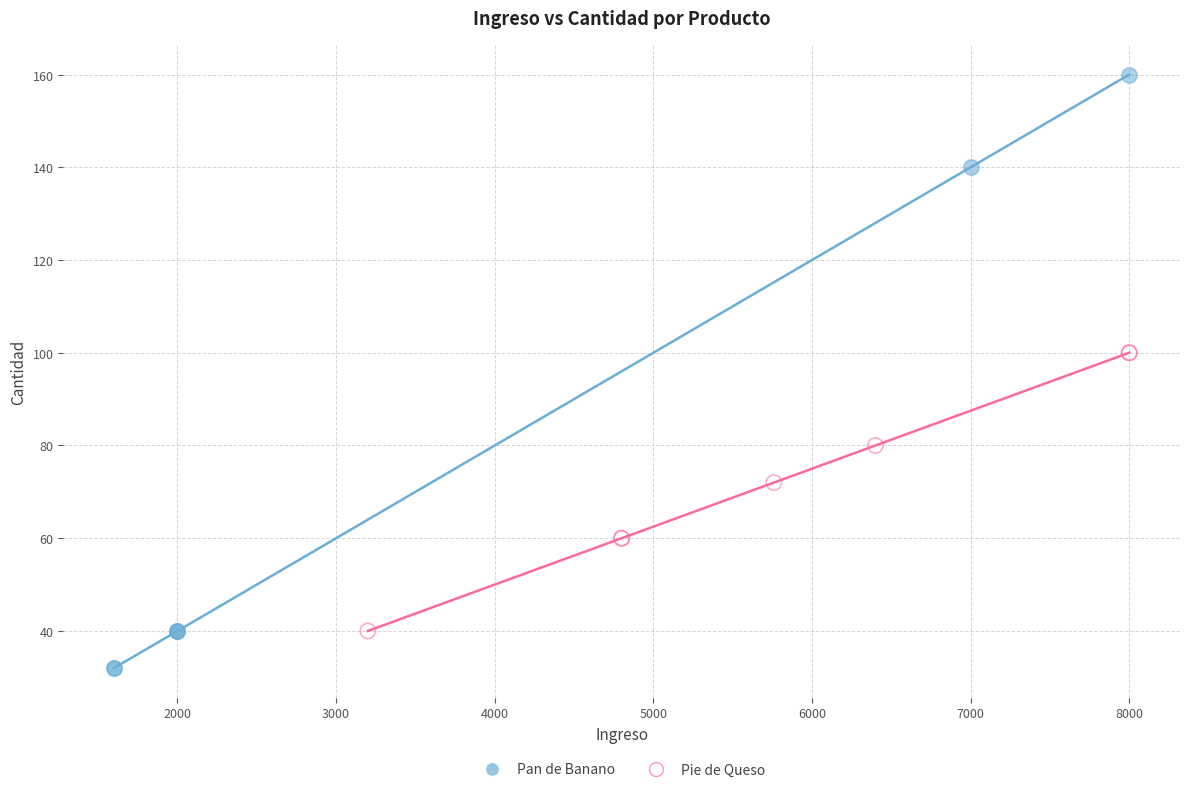

Which series contains the highest Y value?

Pan de Banano